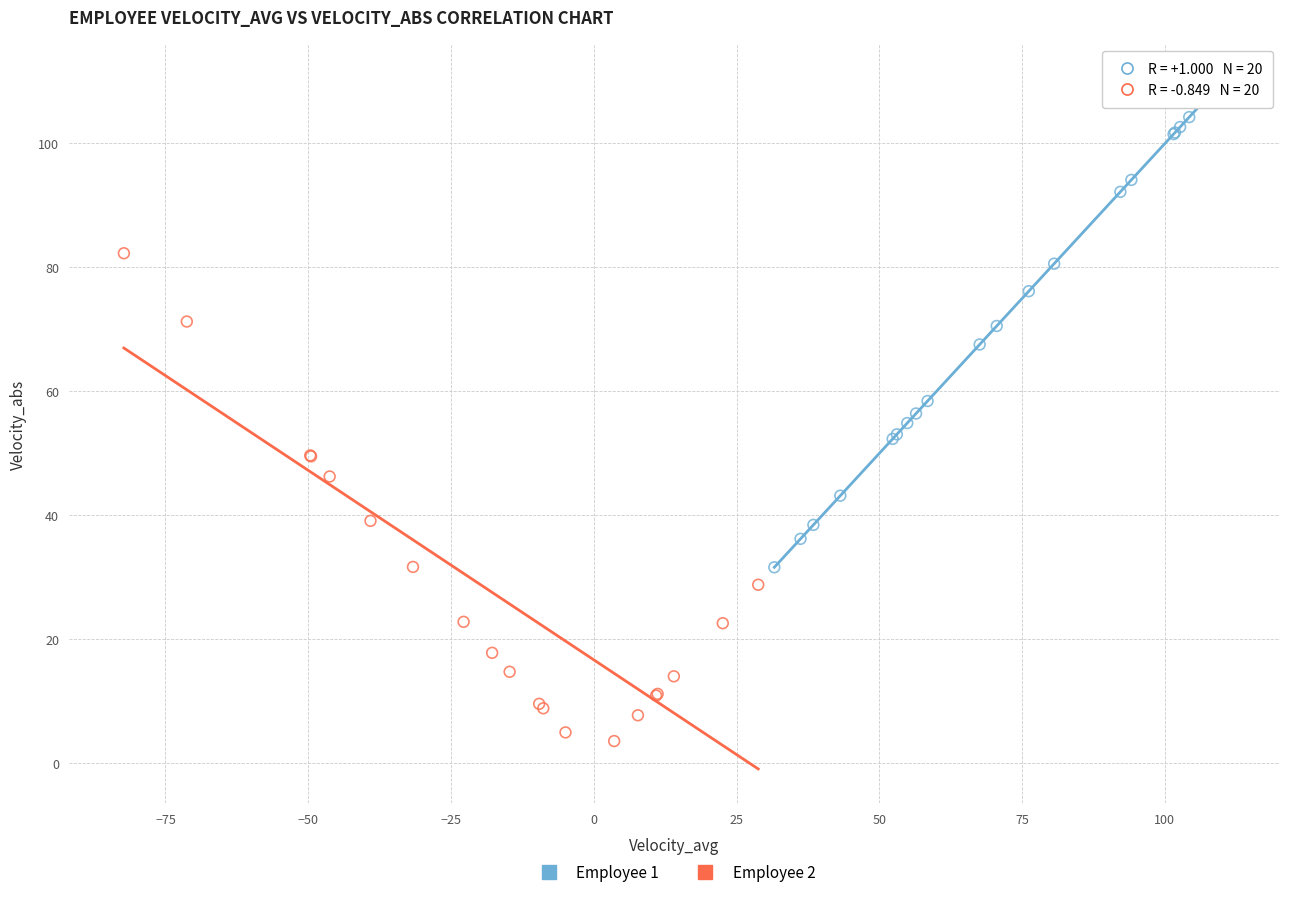

Which series contains the lowest Y value?

Employee 2